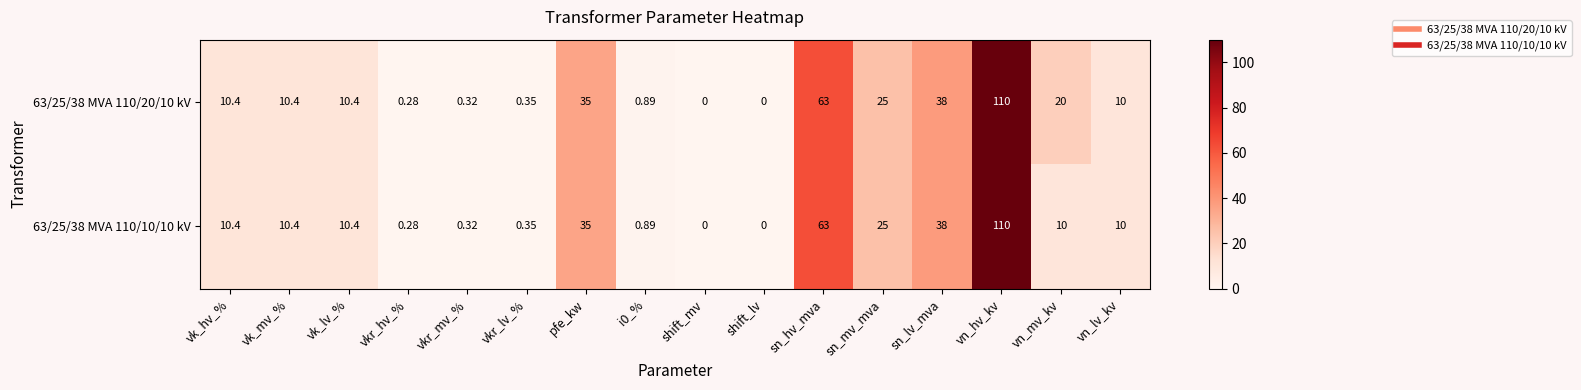

At which category is the sum across all series the highest?

vn_hv_kv